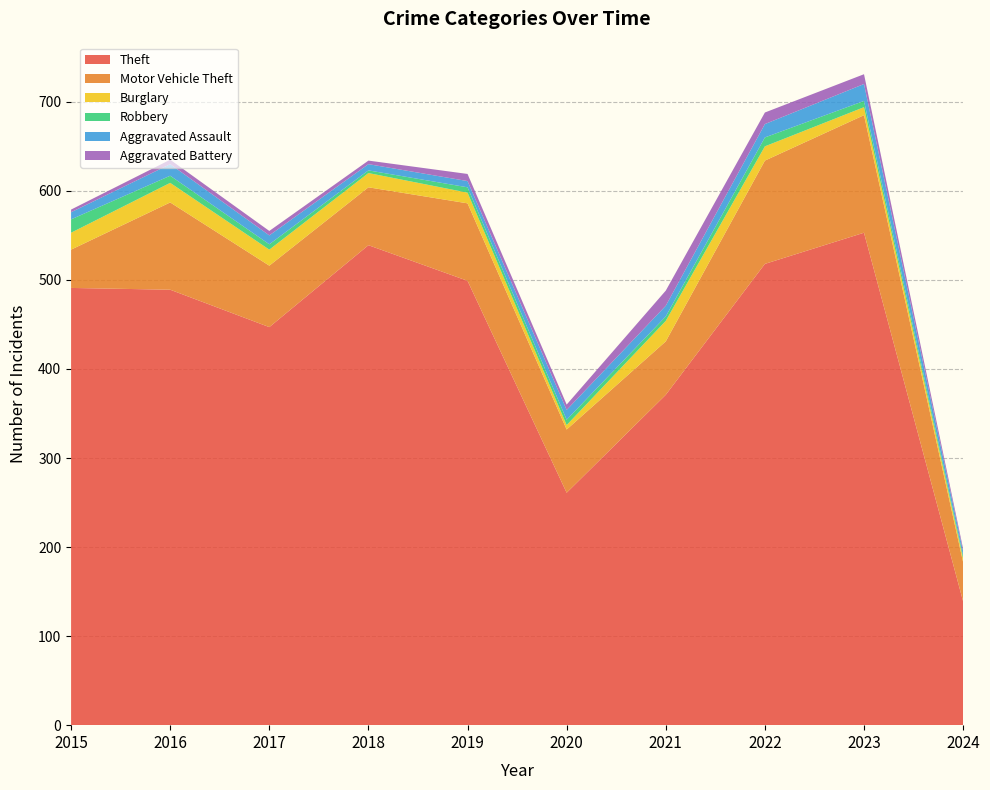

Reading left to right, extract all data points from this chart.

Theft: 2015=491	2016=489	2017=447	2018=539	2019=499	2020=261	2021=371	2022=518	2023=553	2024=139
Motor Vehicle Theft: 2015=43	2016=98	2017=69	2018=65	2019=87	2020=71	2021=60	2022=116	2023=132	2024=44
Burglary: 2015=19	2016=22	2017=18	2018=16	2019=12	2020=5	2021=23	2022=16	2023=9	2024=4
Robbery: 2015=15	2016=8	2017=6	2018=3	2019=6	2020=6	2021=5	2022=10	2023=7	2024=3
Aggravated Assault: 2015=8	2016=13	2017=10	2018=7	2019=7	2020=11	2021=12	2022=15	2023=19	2024=5
Aggravated Battery: 2015=3	2016=5	2017=5	2018=4	2019=8	2020=6	2021=17	2022=13	2023=11	2024=3